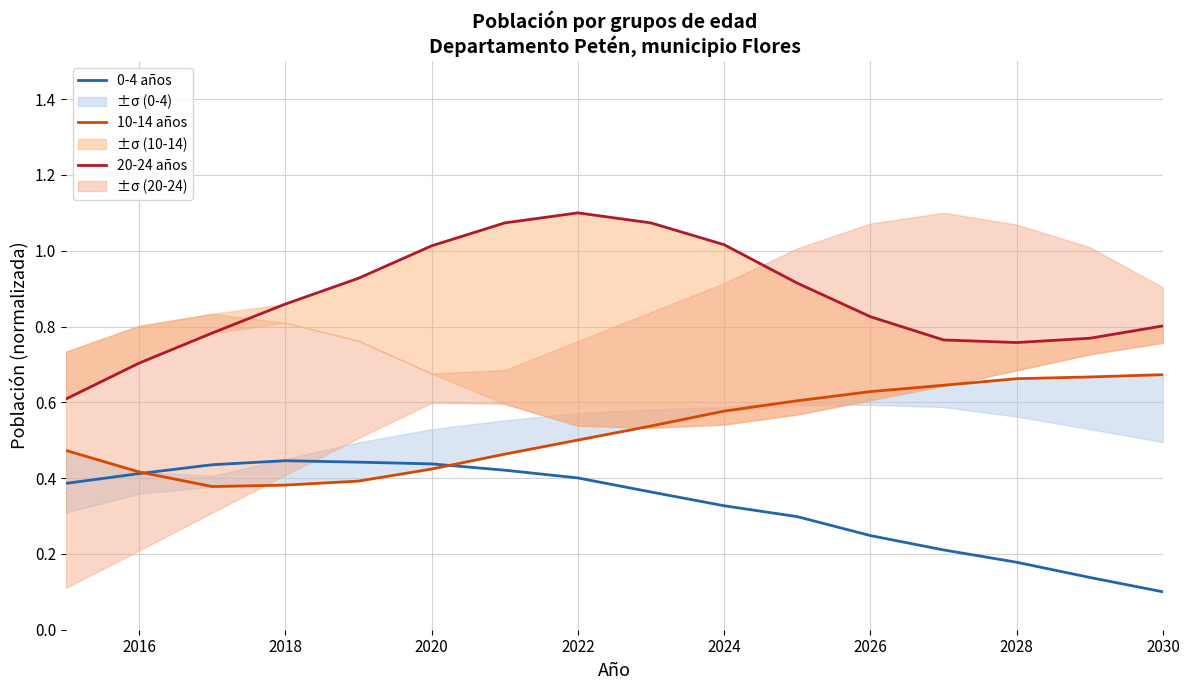

True or false: 0-4 años has more than 2 points higher than both neighbors.

False